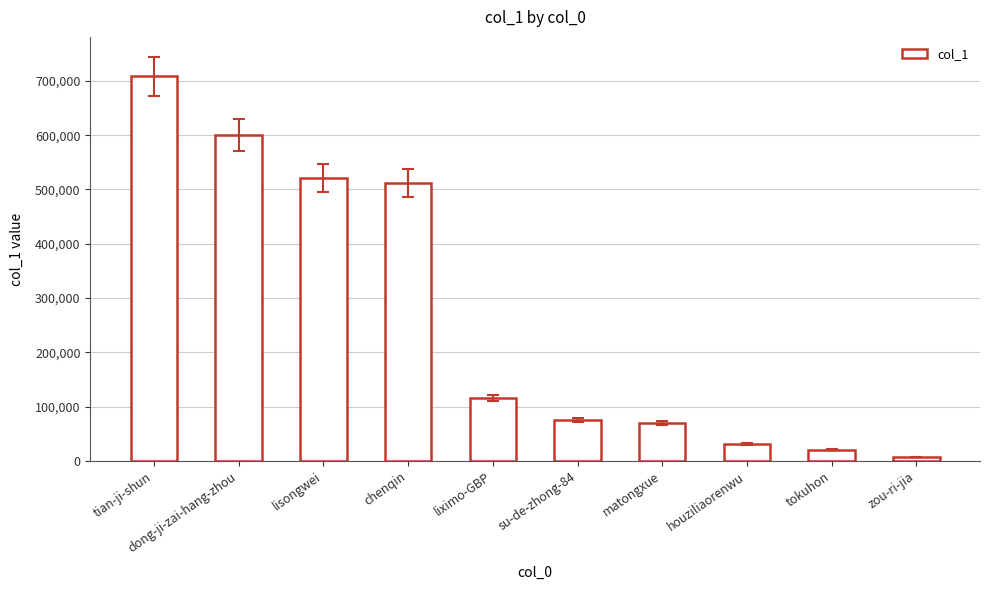

Is it true that the value at liximo-GBP is 116248?

True